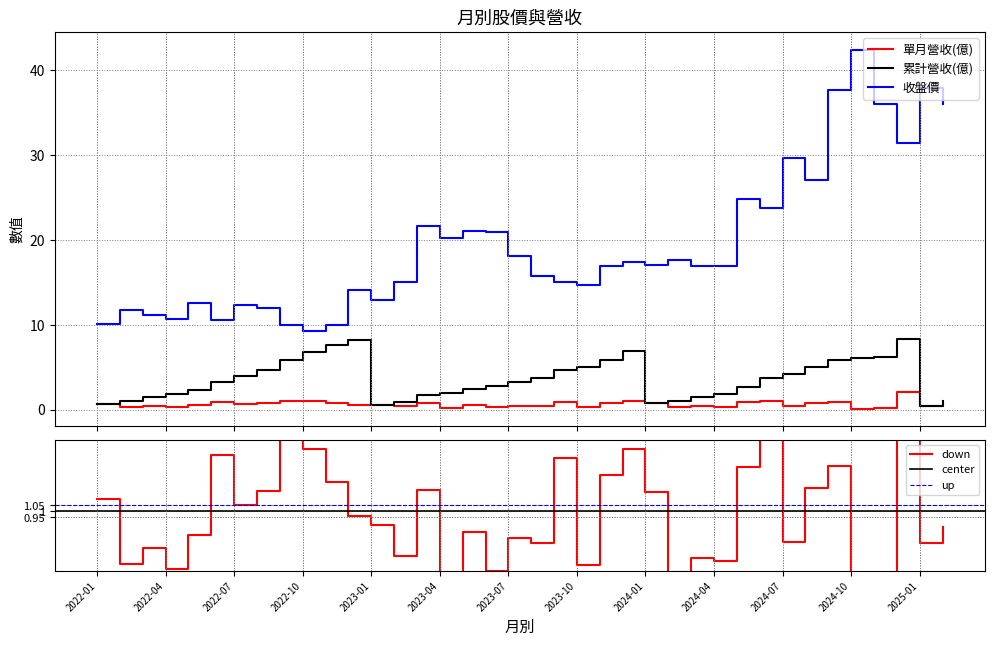

Which has a higher value, 2024-07 or 2025-01?

2024-07